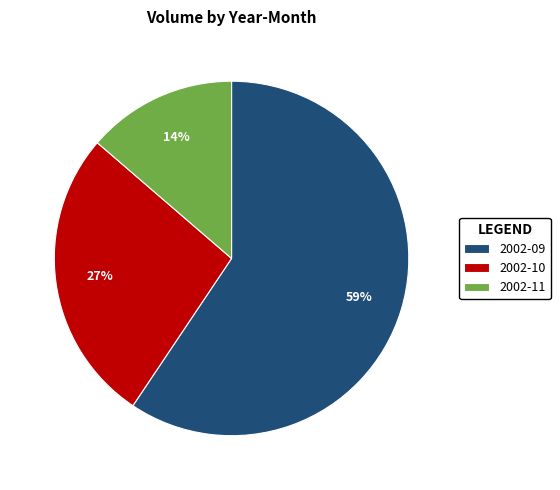

Is the sum of 2002-10 and 2002-09 greater than half?

Yes